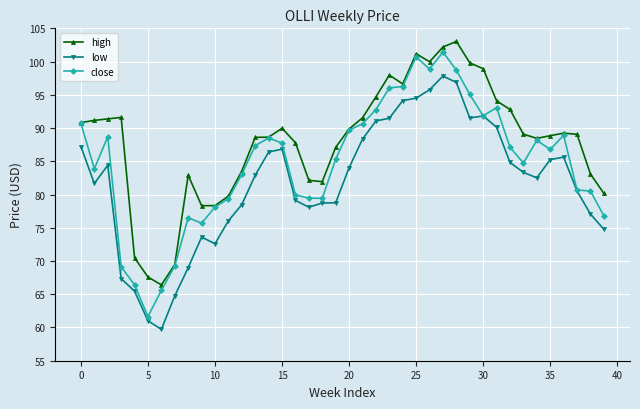

What is the highest value of the low series?

97.8